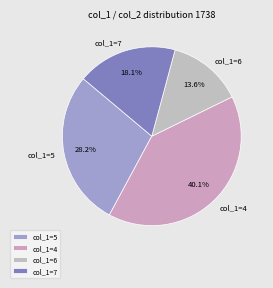

Combined, what portion of the pie is col_1=4 and col_1=7?

58.2%